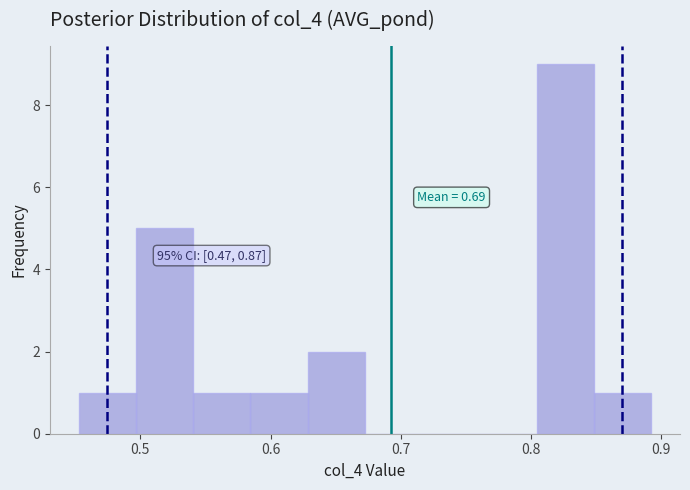

Which range on the x-axis has the tallest bar?

0.80 to 0.85